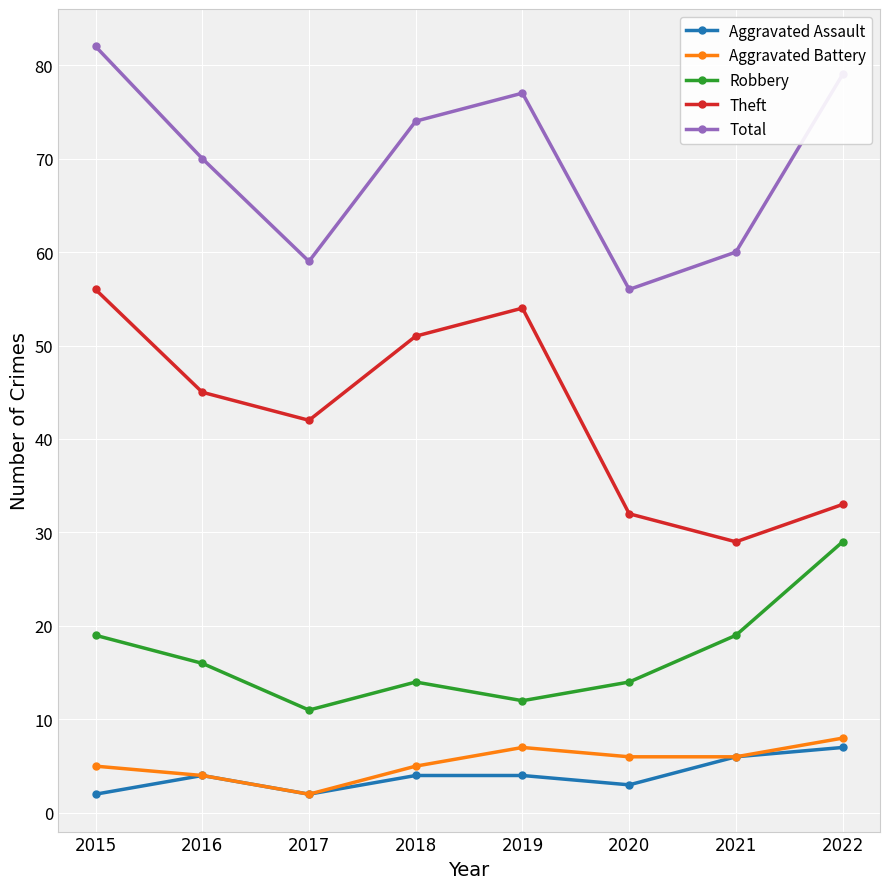

How many series are shown in this chart?

5